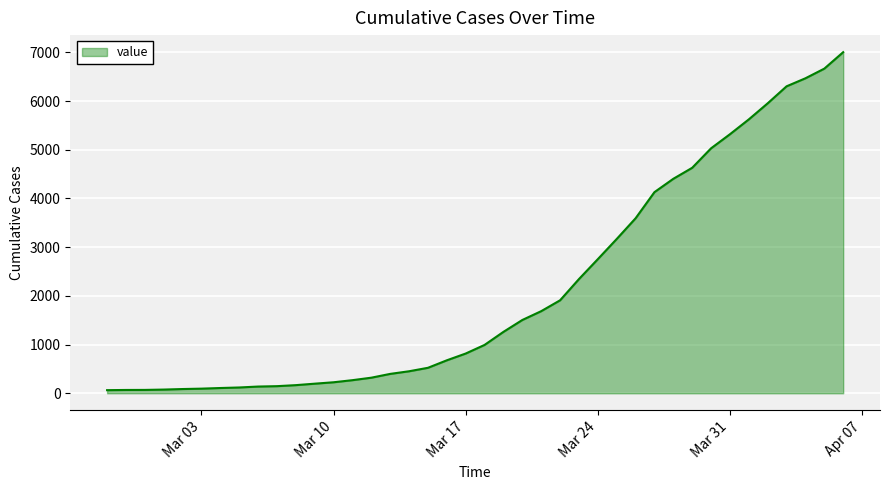

Count the number of data series in this chart.

1